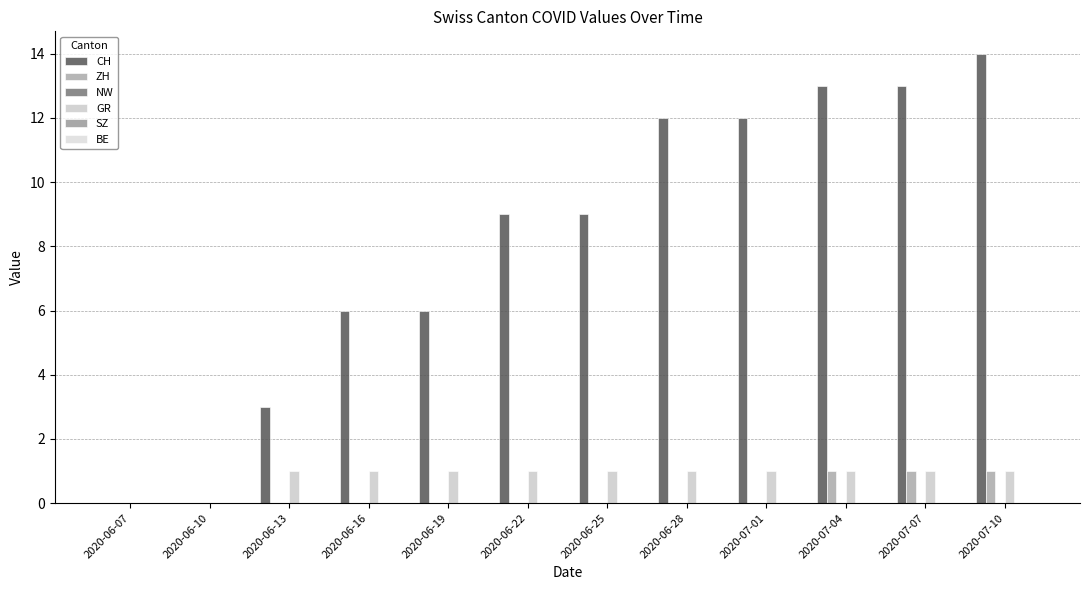

List the series in order of their peak value, highest first.

CH, ZH, GR, NW, SZ, BE